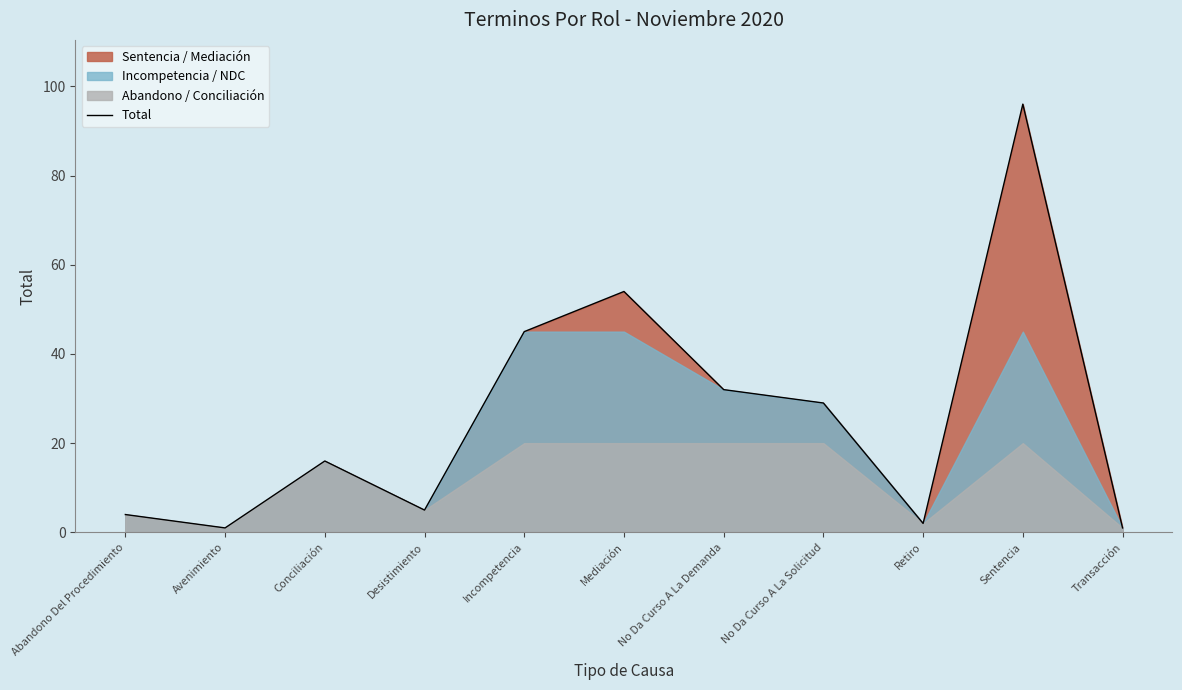

How many values exceed 16?

5